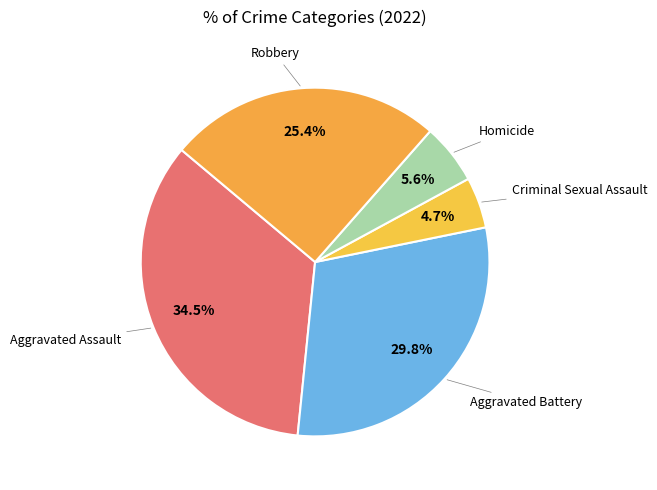

What is the smallest slice in the pie chart?

Criminal Sexual Assault